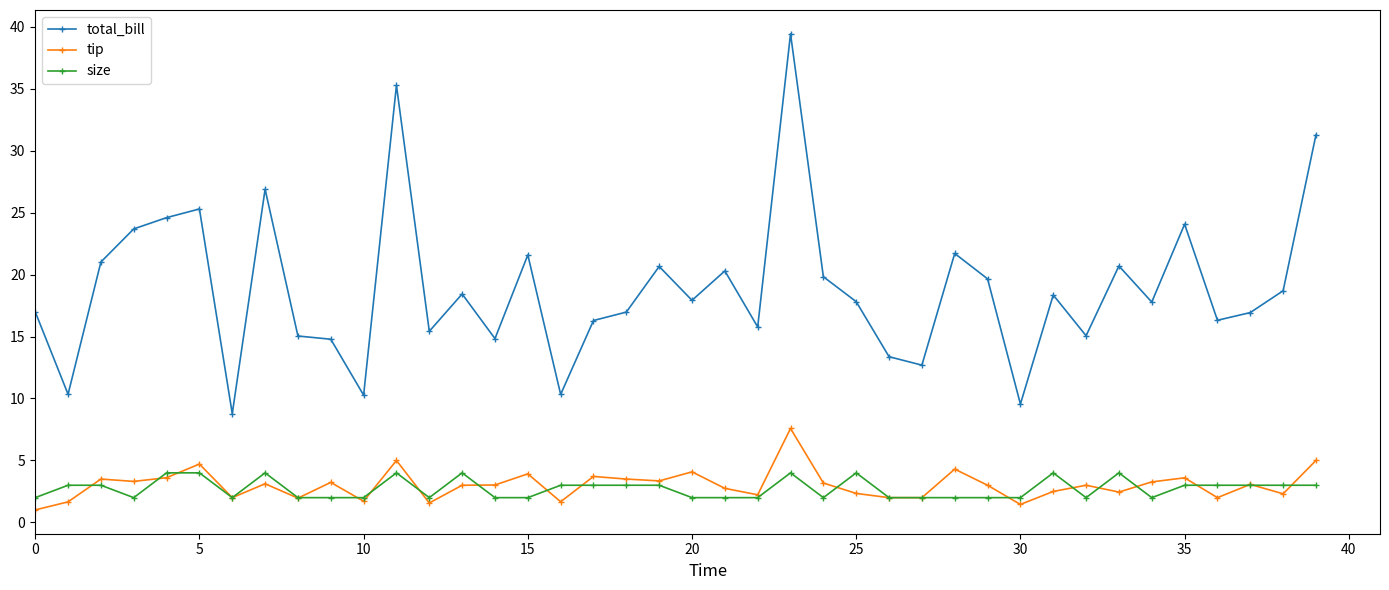

True or false: total_bill has more than 2 interior local peaks.

True